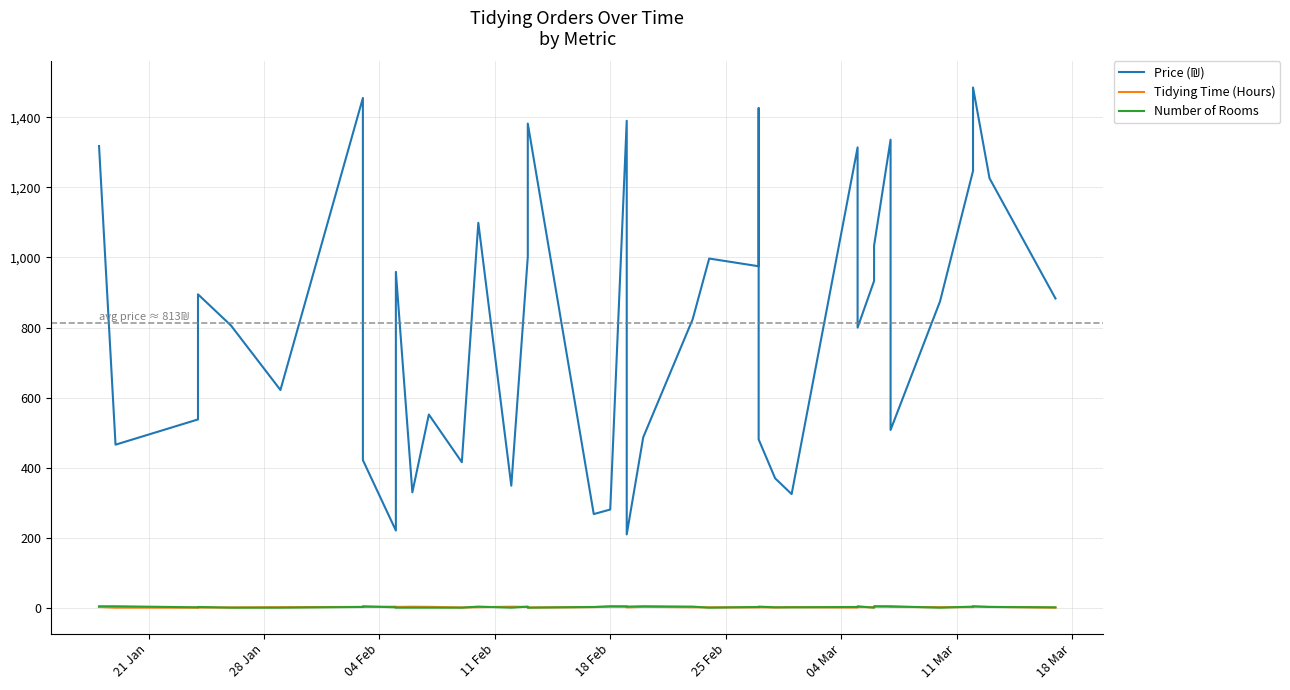

What is the highest value of the Tidying Time (Hours) series?

3.9